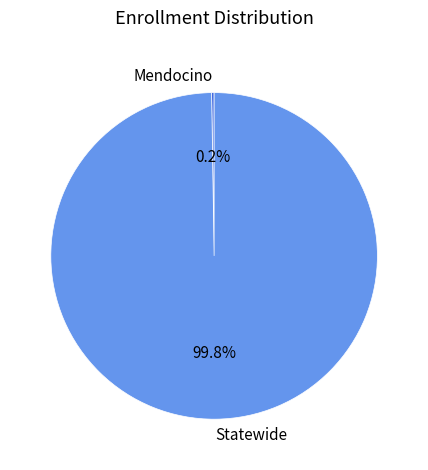

What is the largest slice in the pie chart?

Statewide